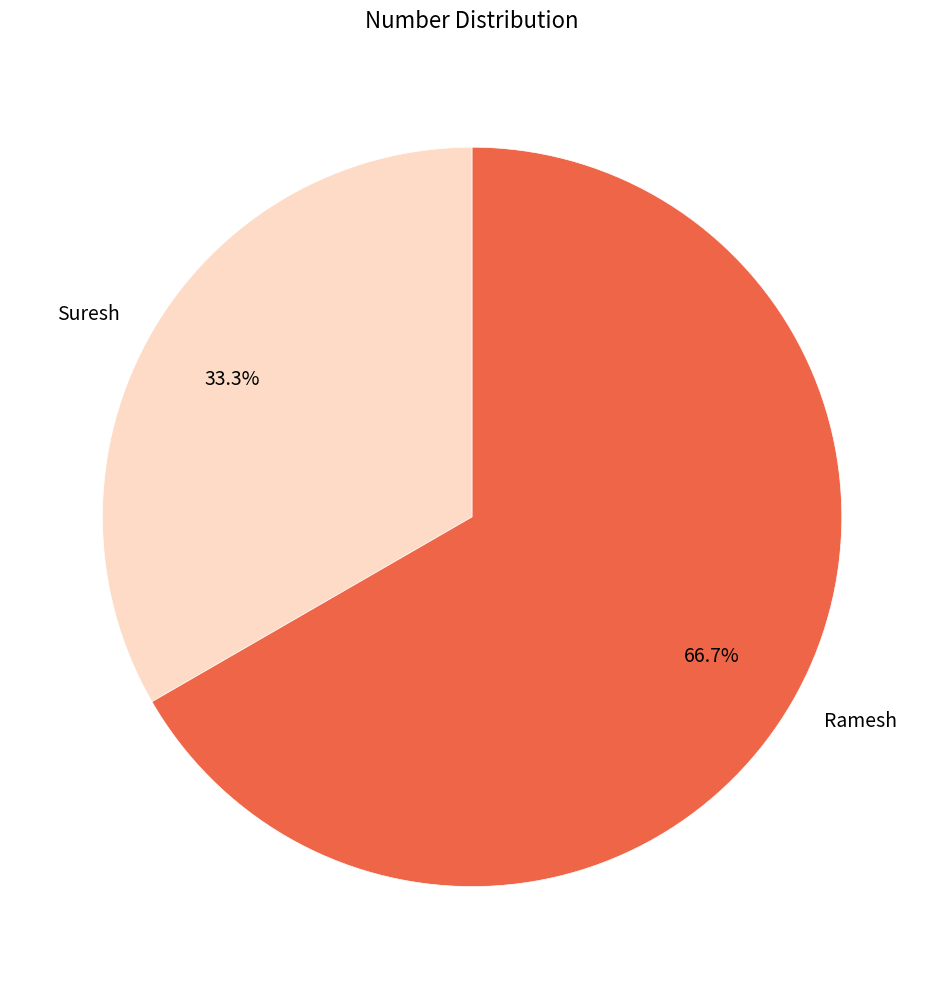

What is the smallest slice in the pie chart?

Suresh